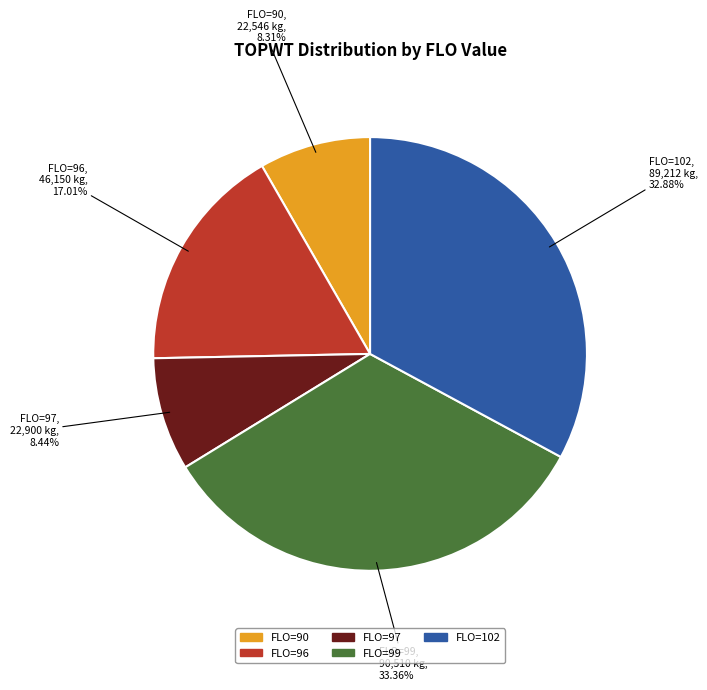

Is there a majority slice in this chart?

No